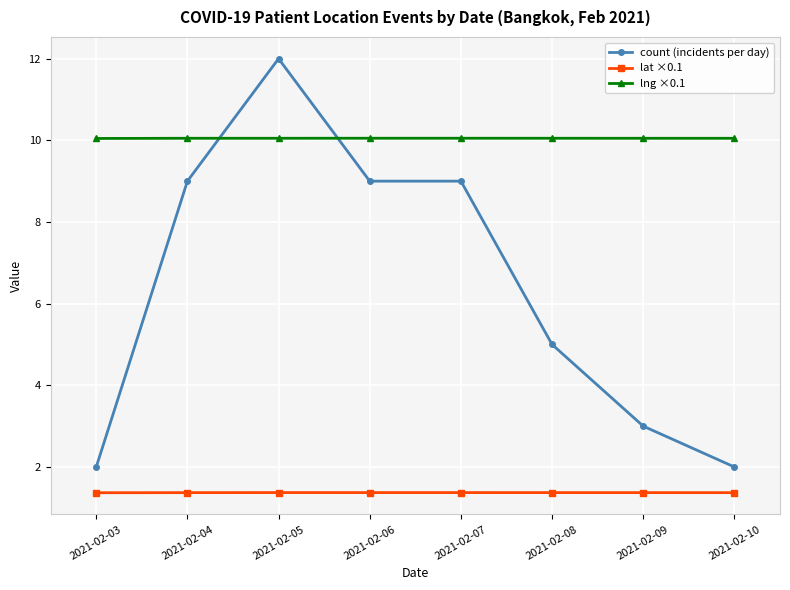

How many data points does each series have?

8